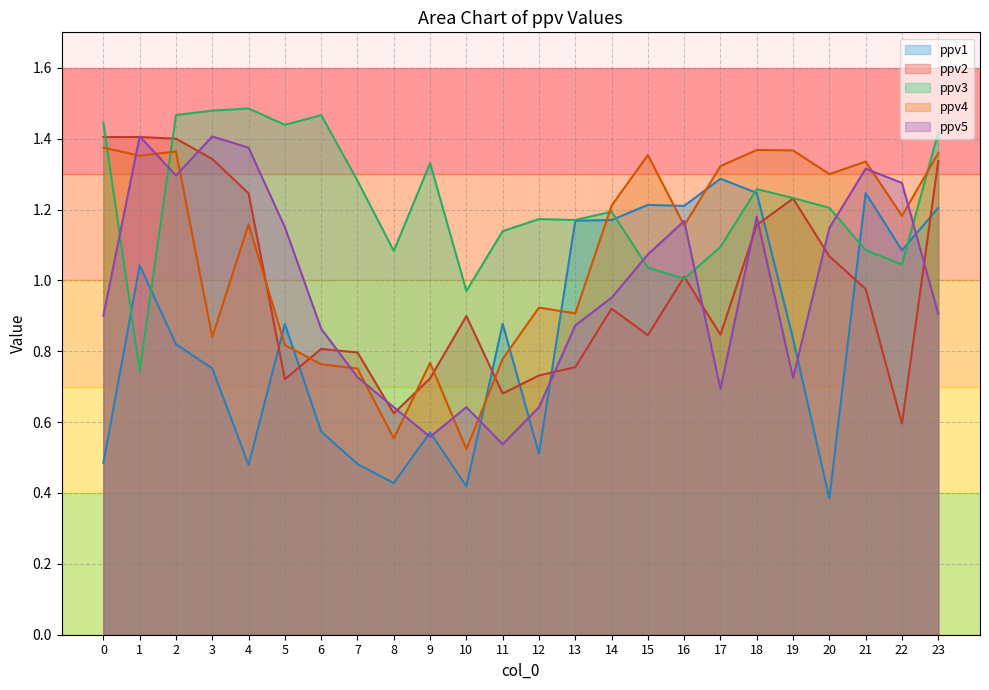

Which series changed the most between 2 and 15?

ppv2